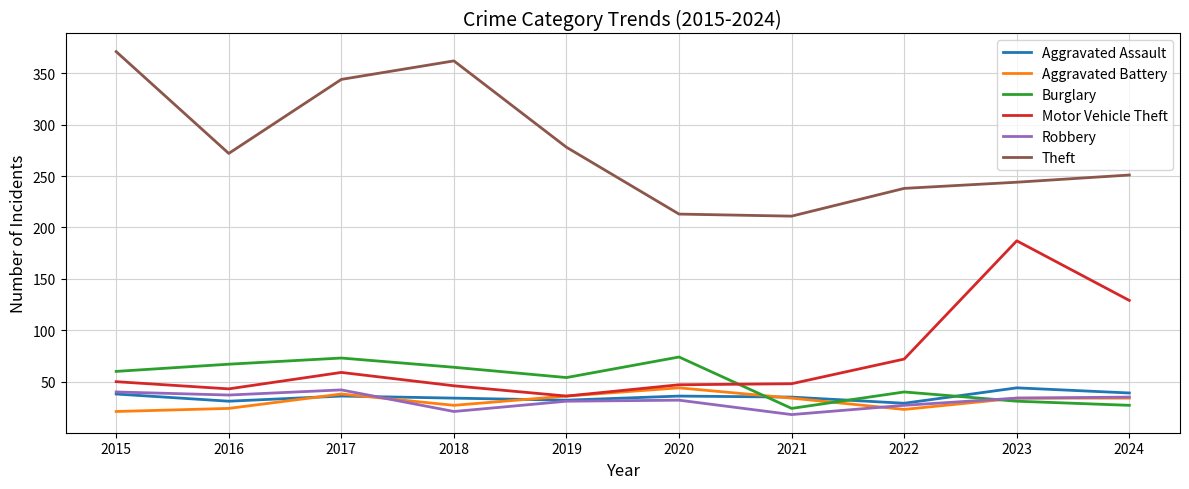

Which series has the largest total across all categories?

Theft